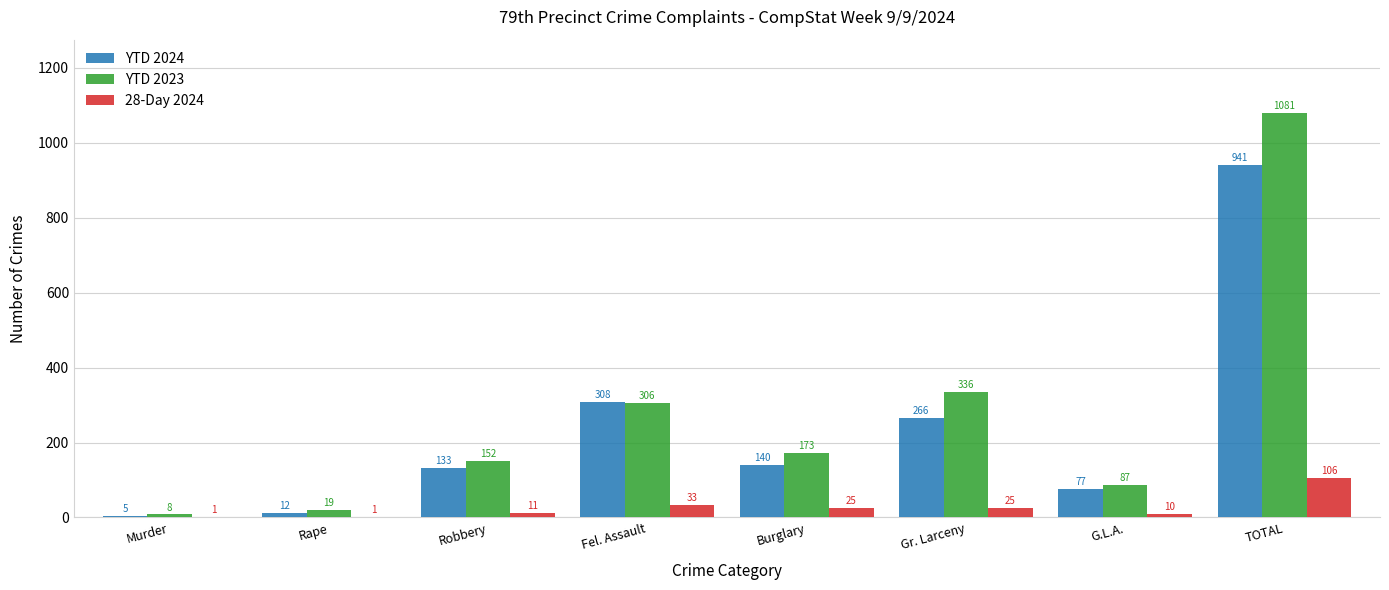

Read the YTD 2023 value at Rape, to the nearest 10.

20